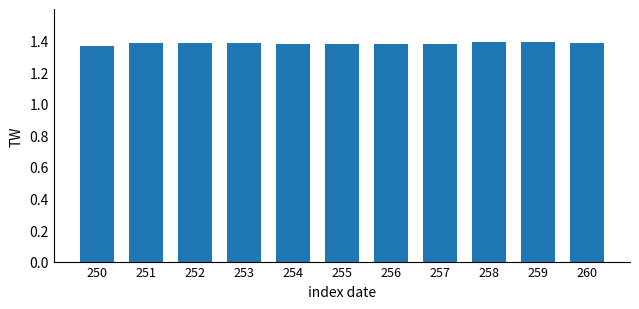

How many values are between 1 and 2?

11